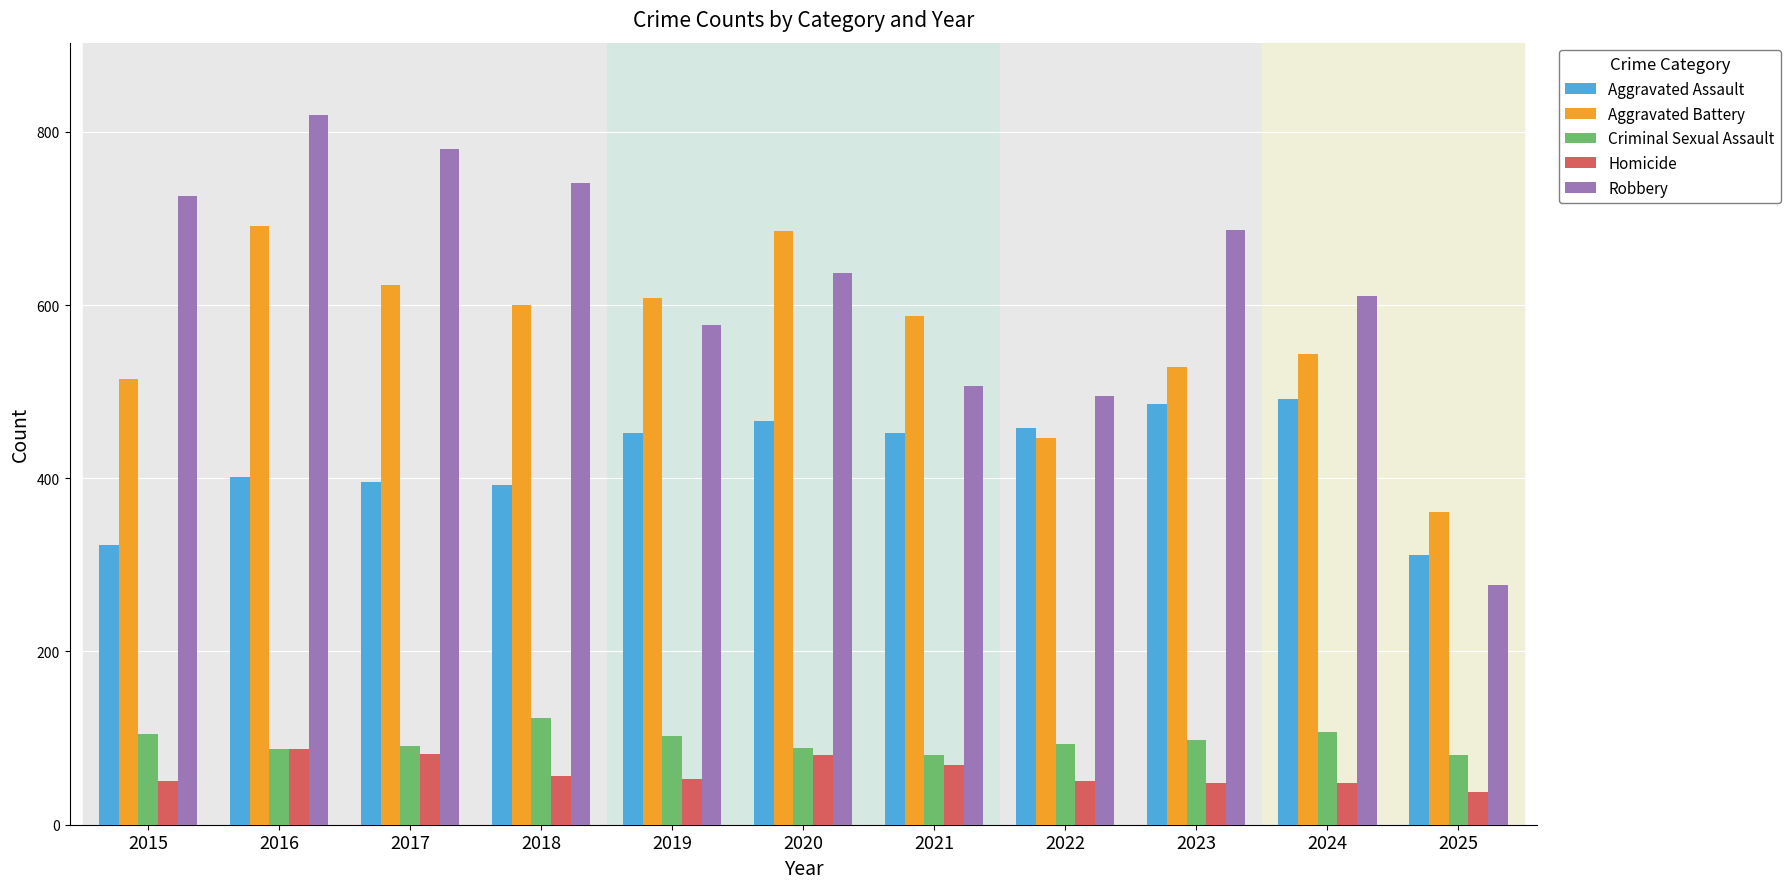

What is the value of the Aggravated Assault bar at the 8th from the left?

458